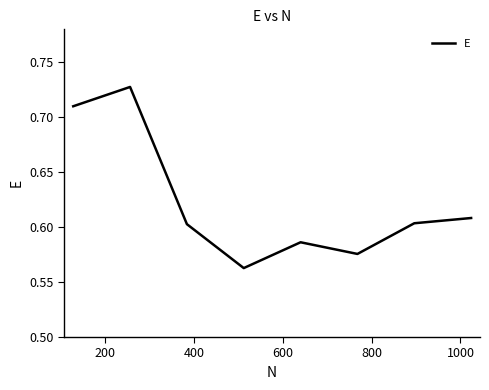

Count the values in the range 0 to 1.

8